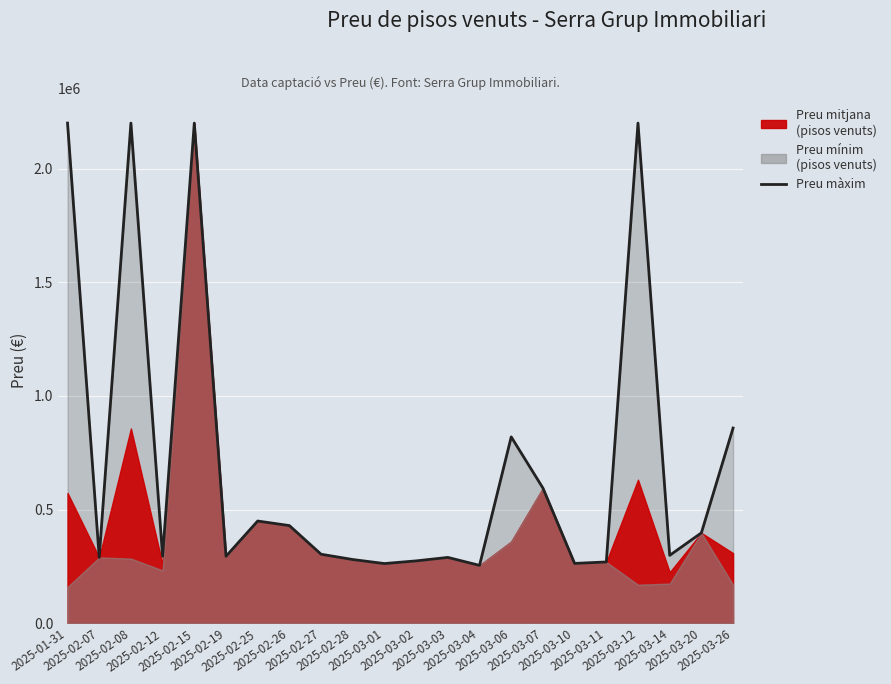

Where does the data first go above 304000?

2025-01-31